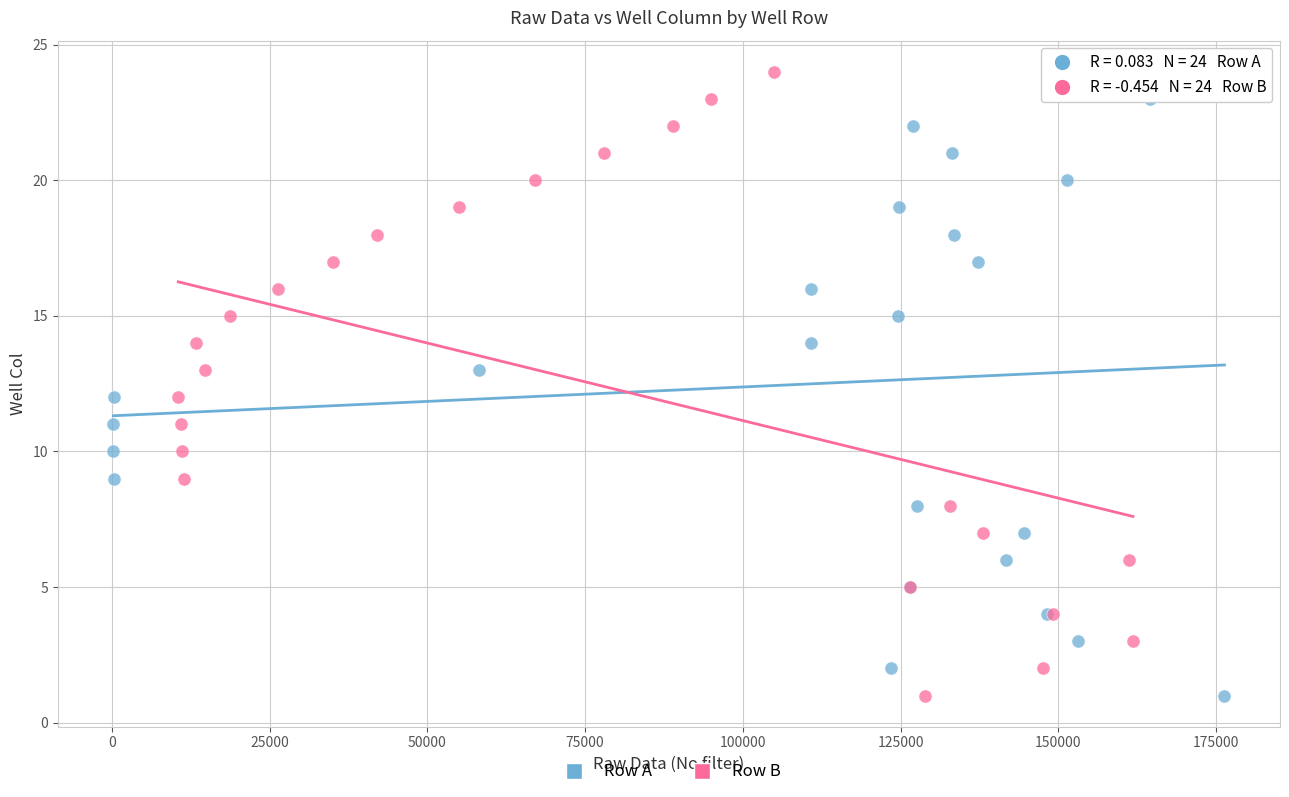

What are all the series names shown in the legend?

Row A, Row B